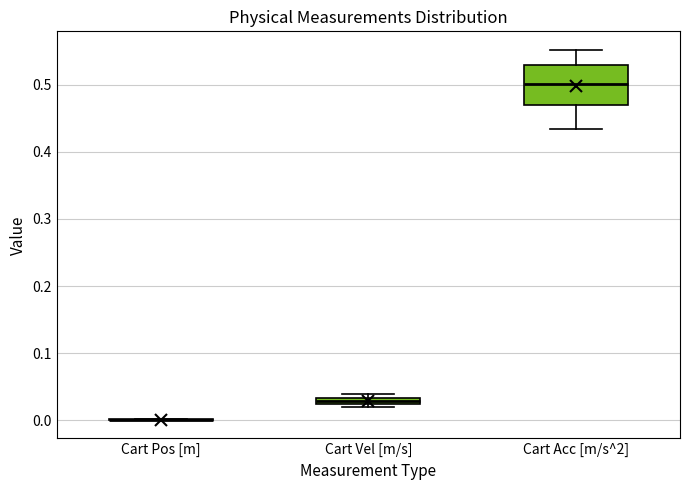

Where is the lower edge of the box for Cart Vel [m/s] on the y-axis? The values are not printed on the chart, so give them approximately, as read against the axis.

0.02